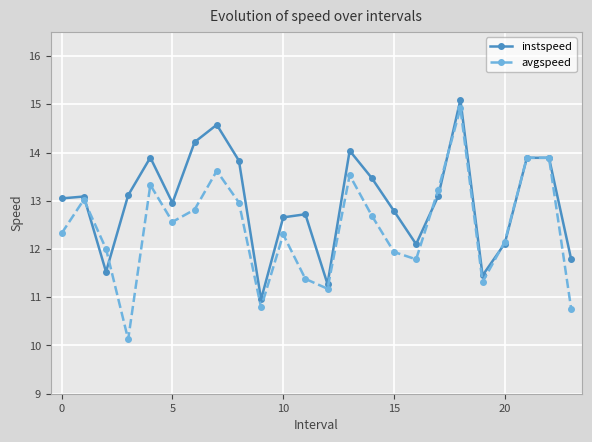

What is the smallest value displayed?

10.1